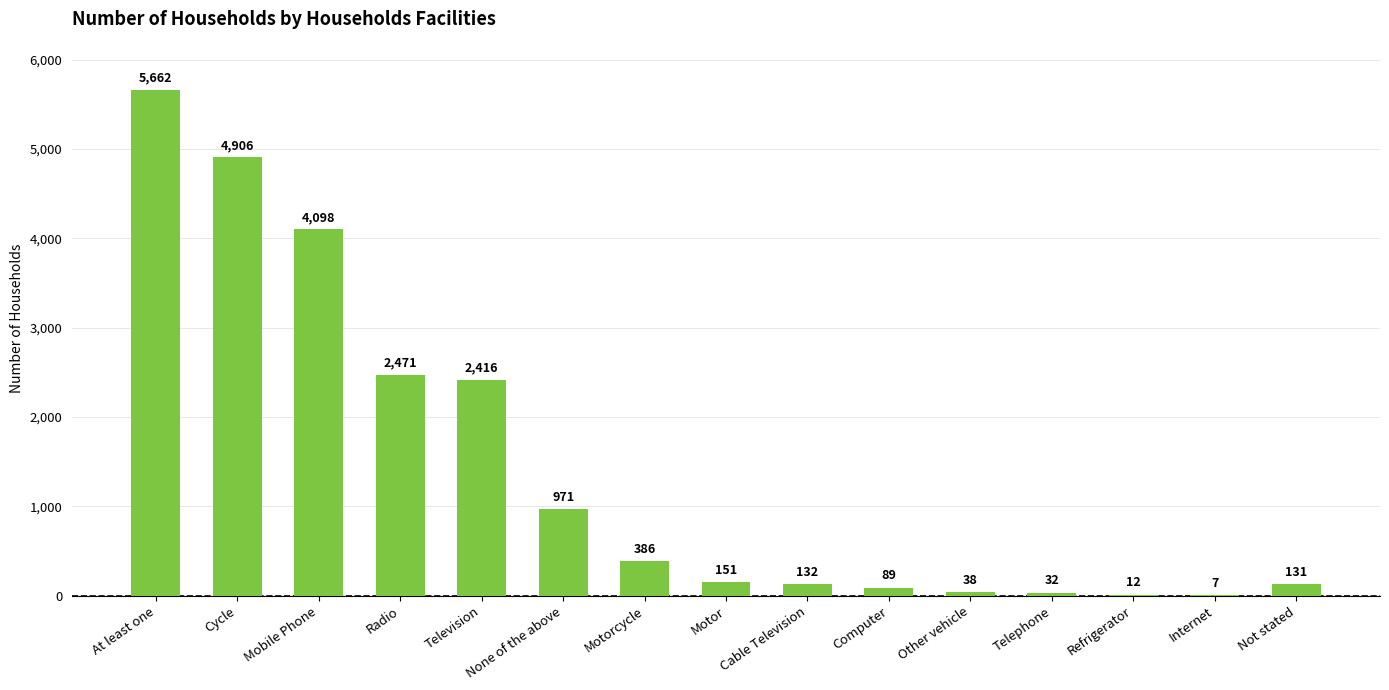

Which label corresponds to the largest value in the chart?

At least one